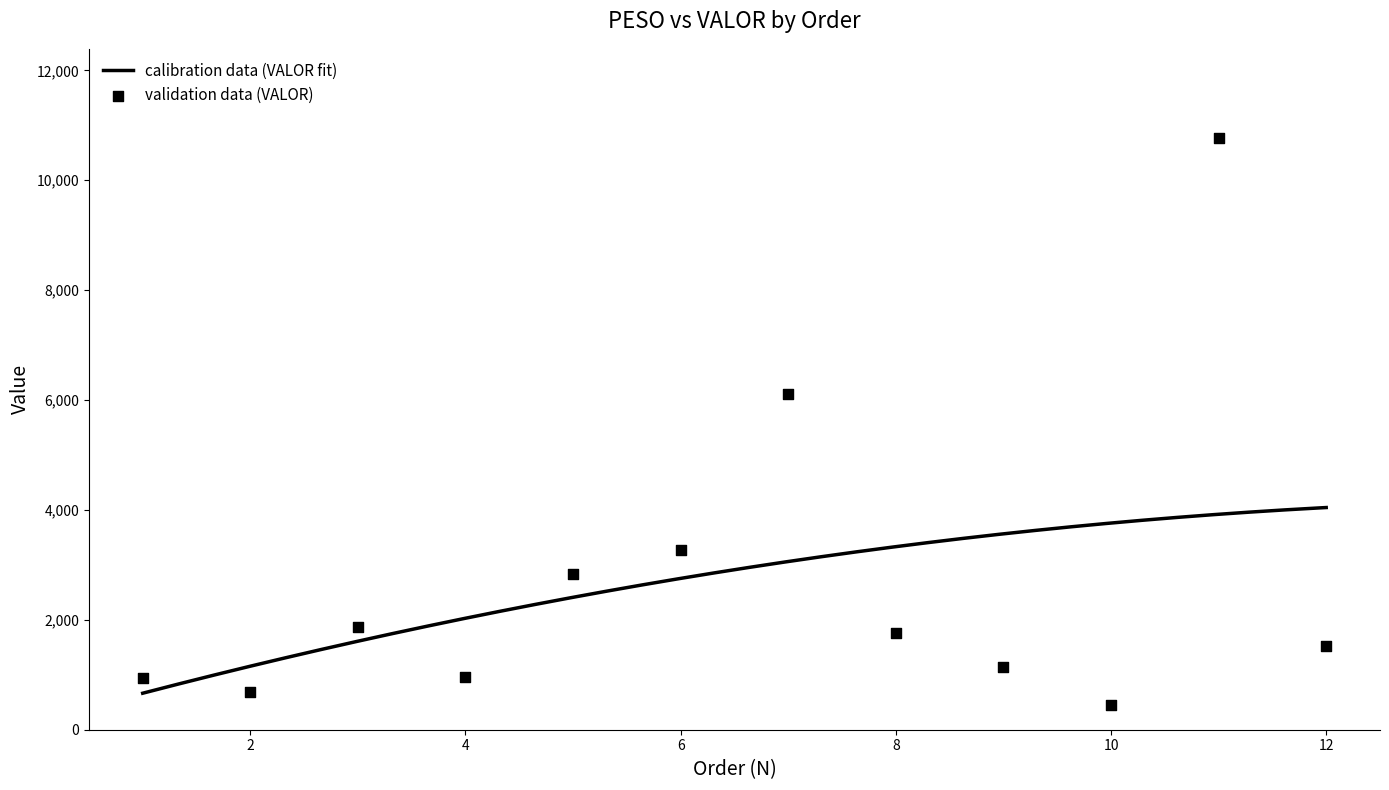

What is the change in value from 1 to 8?

+819.4